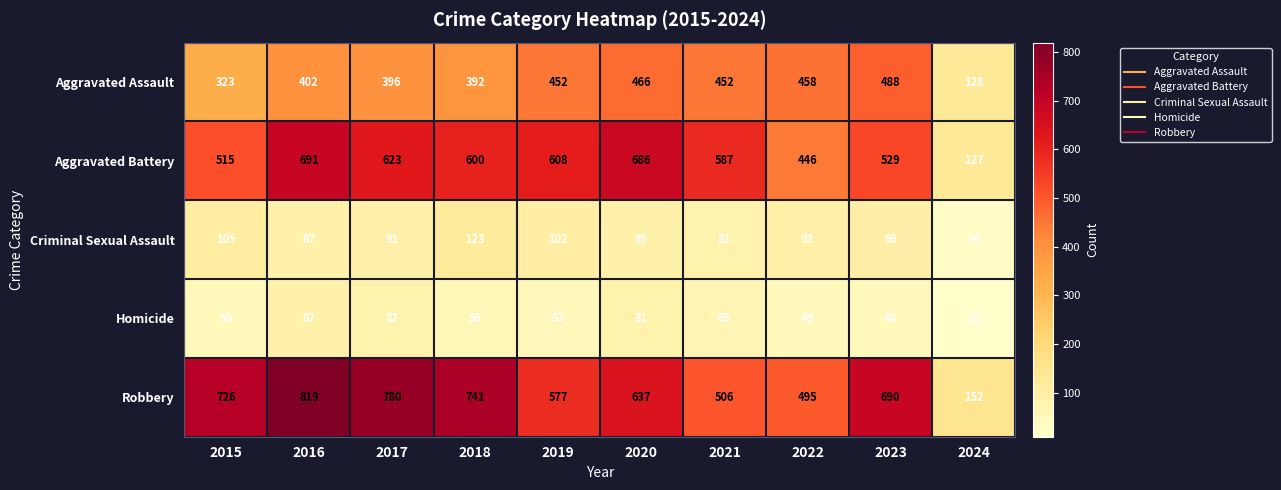

Which series has the largest range (max minus min)?

Robbery